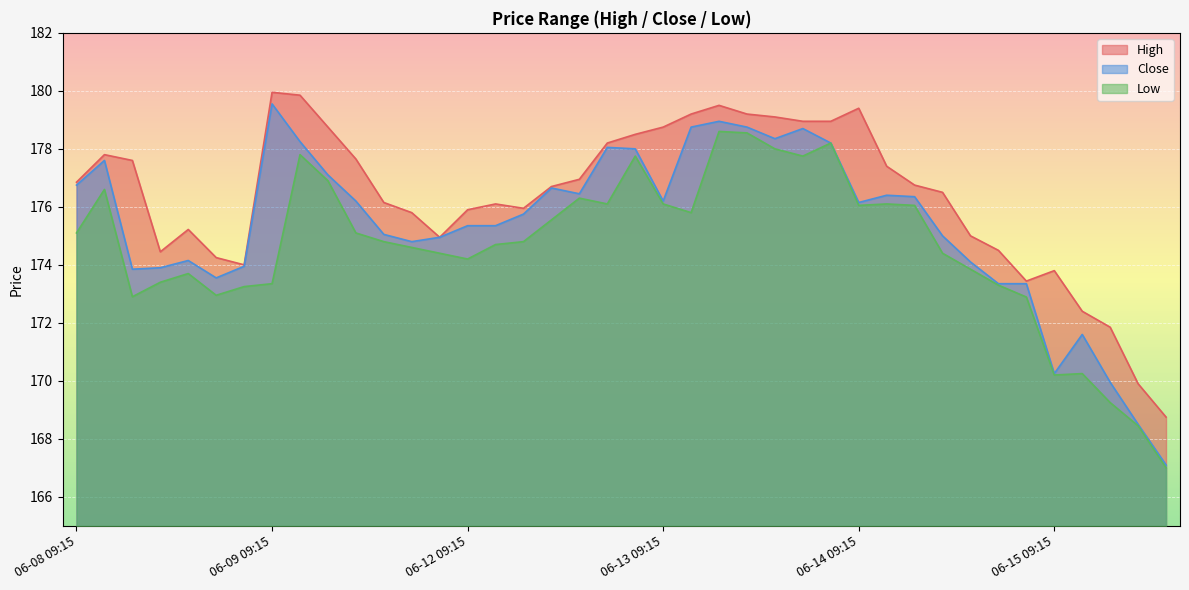

At which label does Close first exceed 176?

06-08 09:15